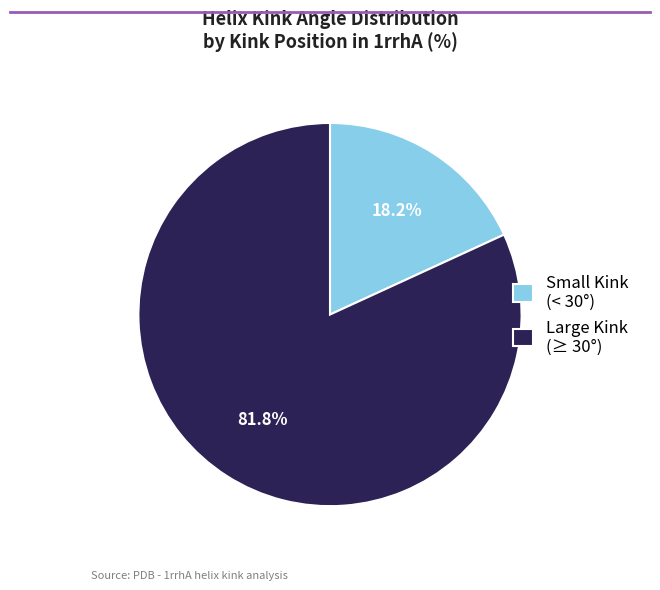

What is the smallest slice in the pie chart?

Small Kink (< 30°)